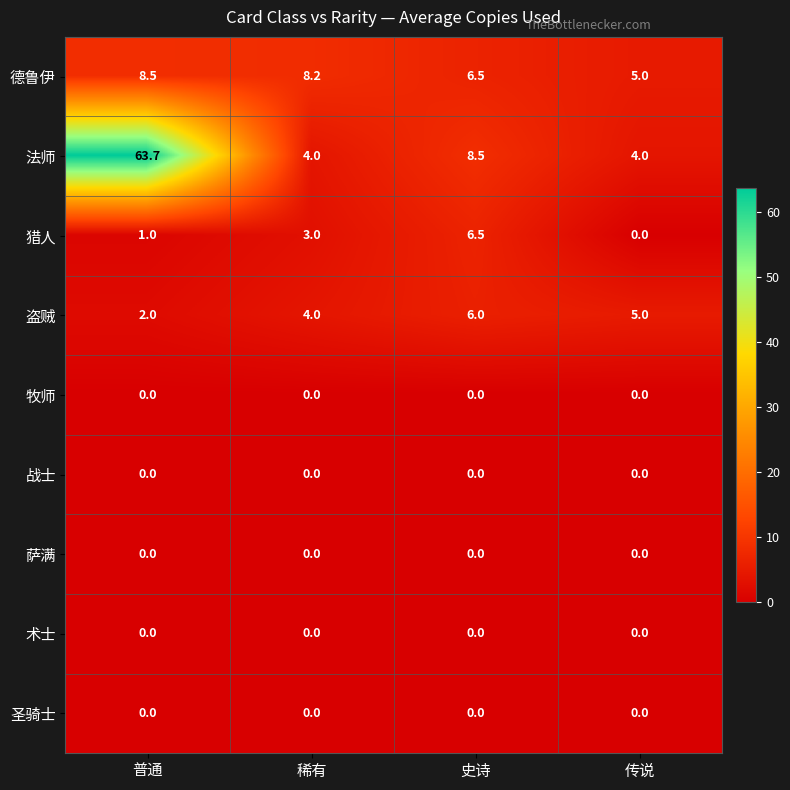

What is the greatest value displayed?

63.7